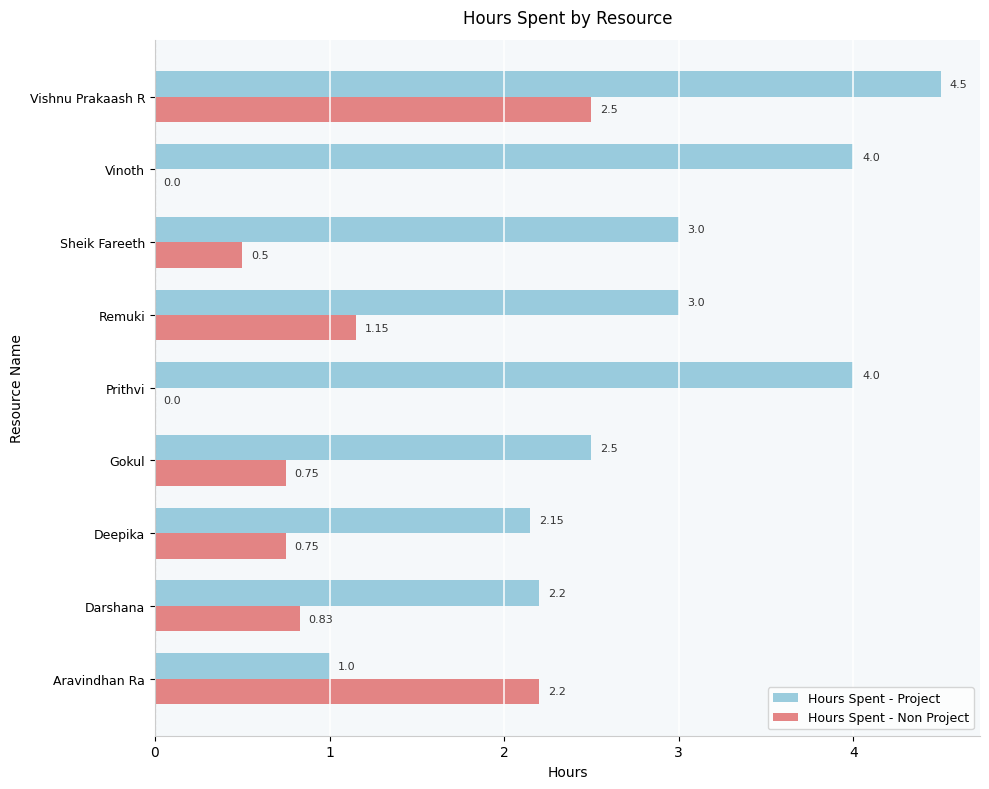

What is the sum of all Hours Spent - Non Project values?

8.7